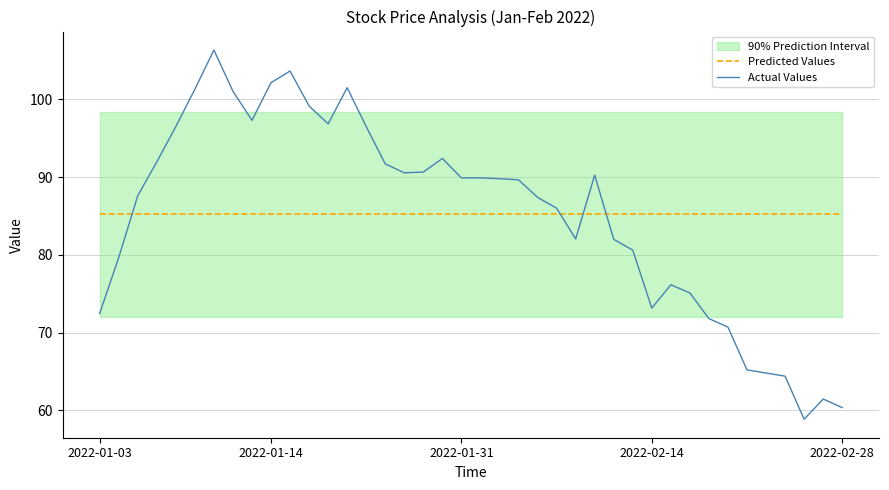

How many interior local peaks does the Actual Values series have?

7